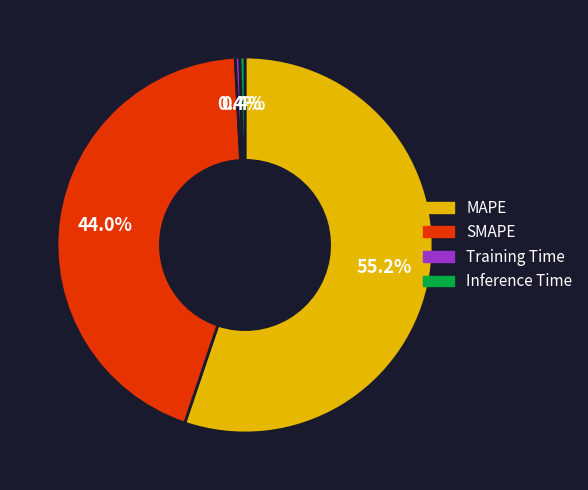

Combined, do Training Time and SMAPE account for over 50%?

No